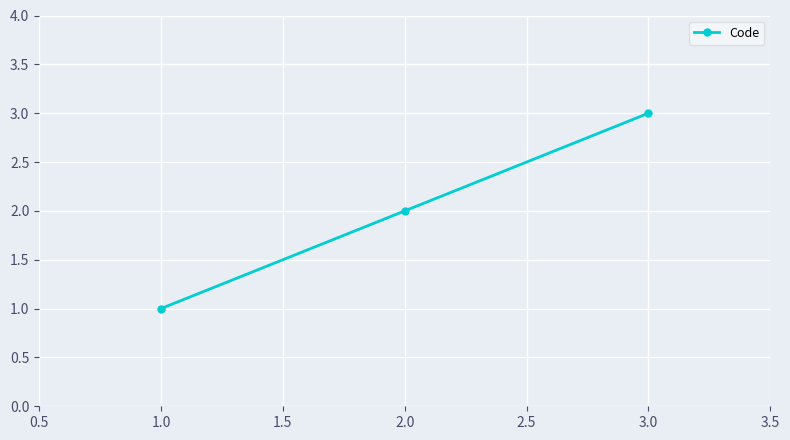

How many lines are shown in the chart?

1